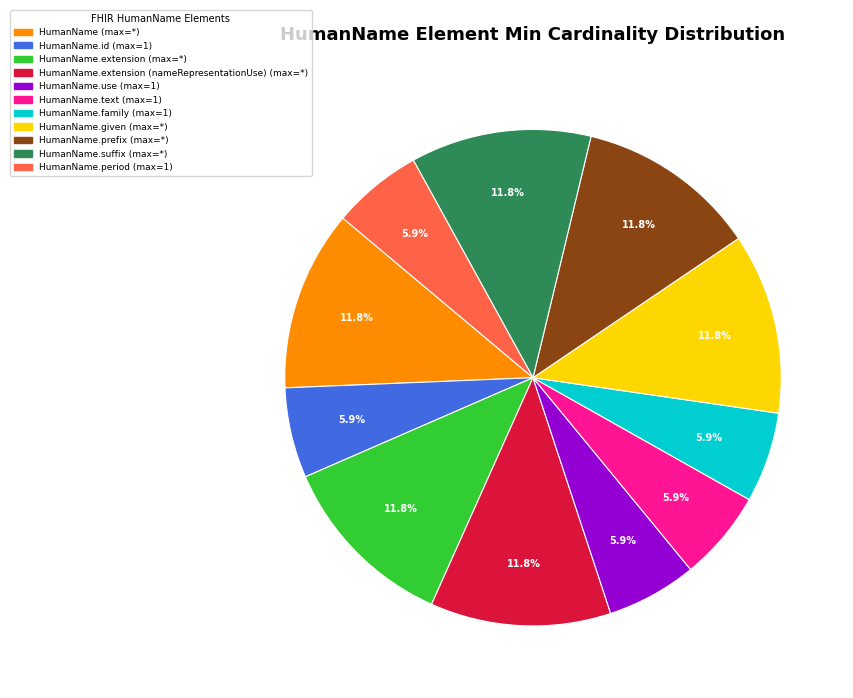

Count the number of slices in the pie.

11